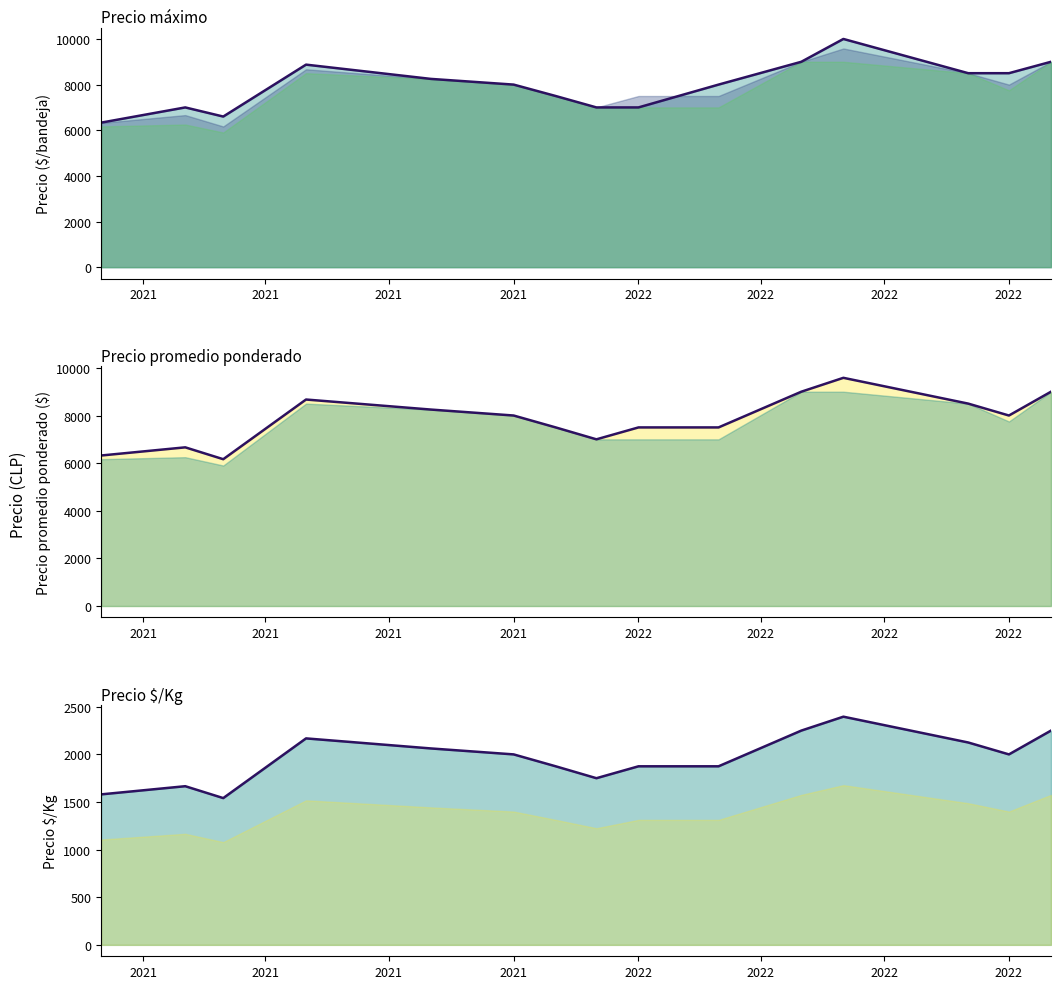

What is the difference between the Precio promedio ponderado (línea) values at 2022 and 2021?

336.5